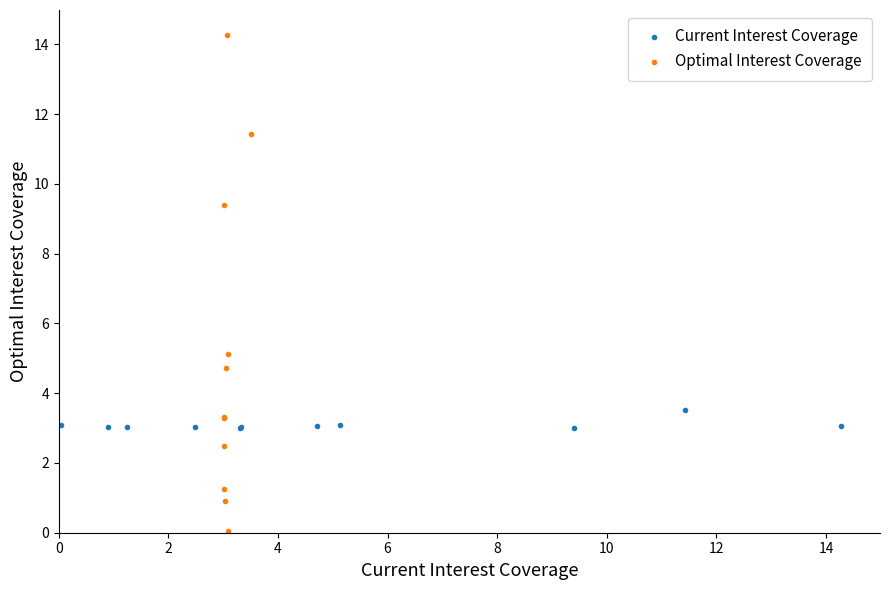

Which series reaches the maximum Y coordinate?

Optimal Interest Coverage